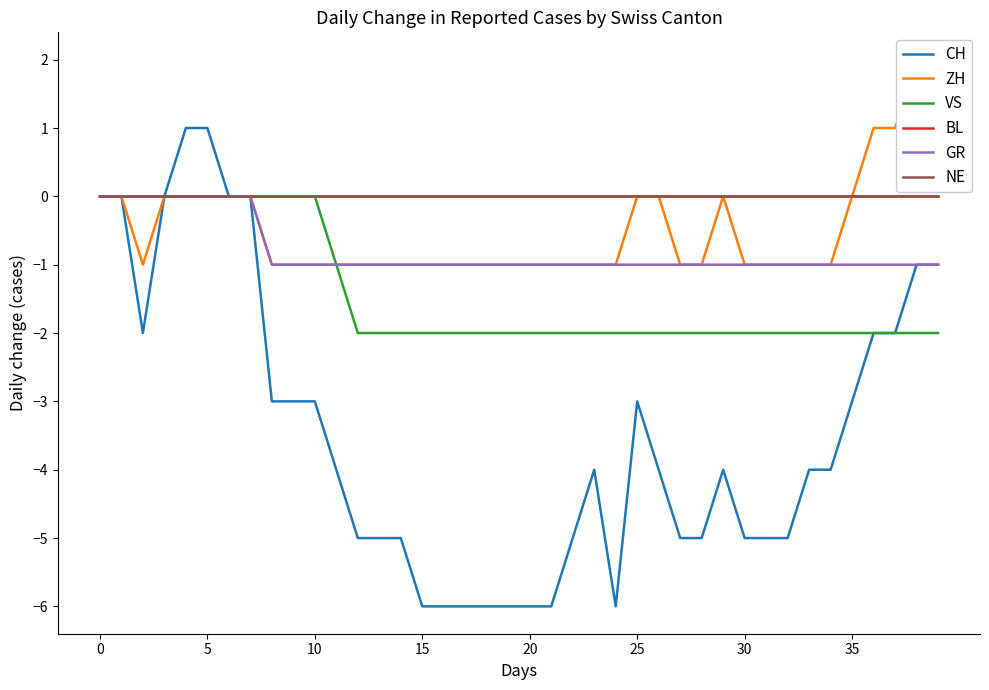

How many series are shown in this chart?

6